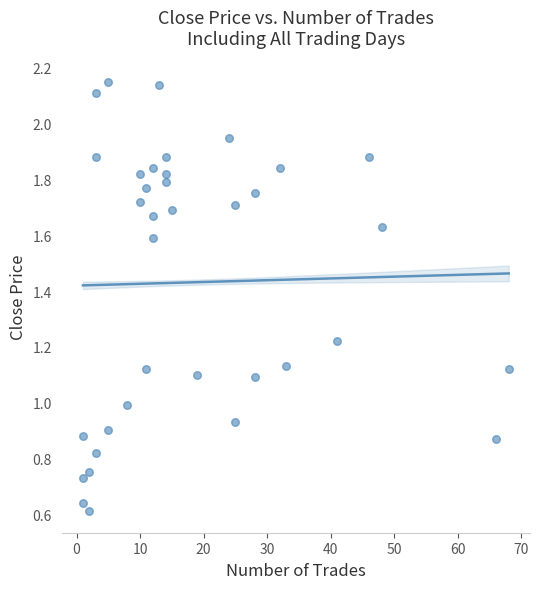

What is the range of Y values (max minus min)?

1.5